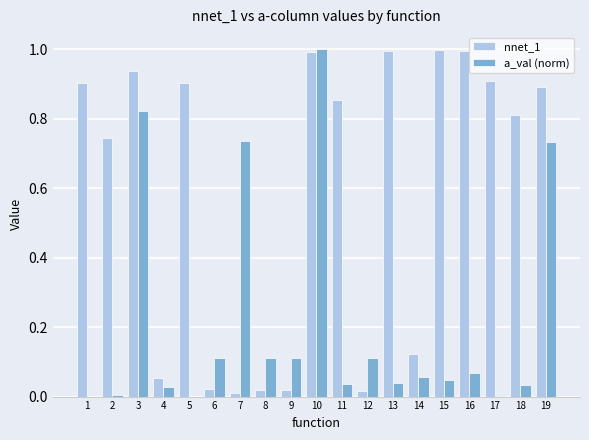

The value of nnet_1 at 2 is 1.1. True or false?

False